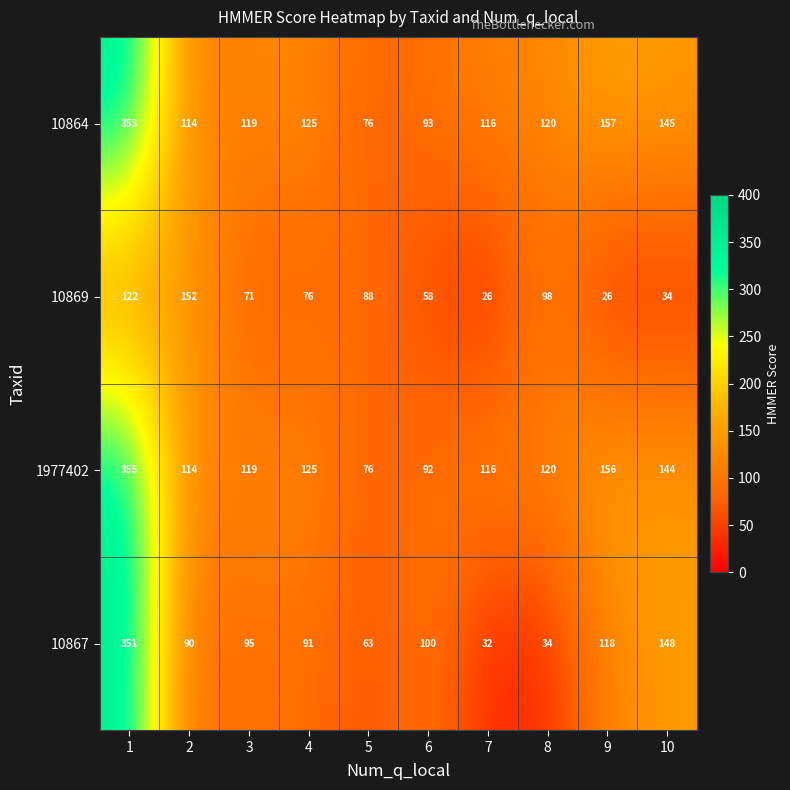

The value of 10869 at 9 is 37. True or false?

False